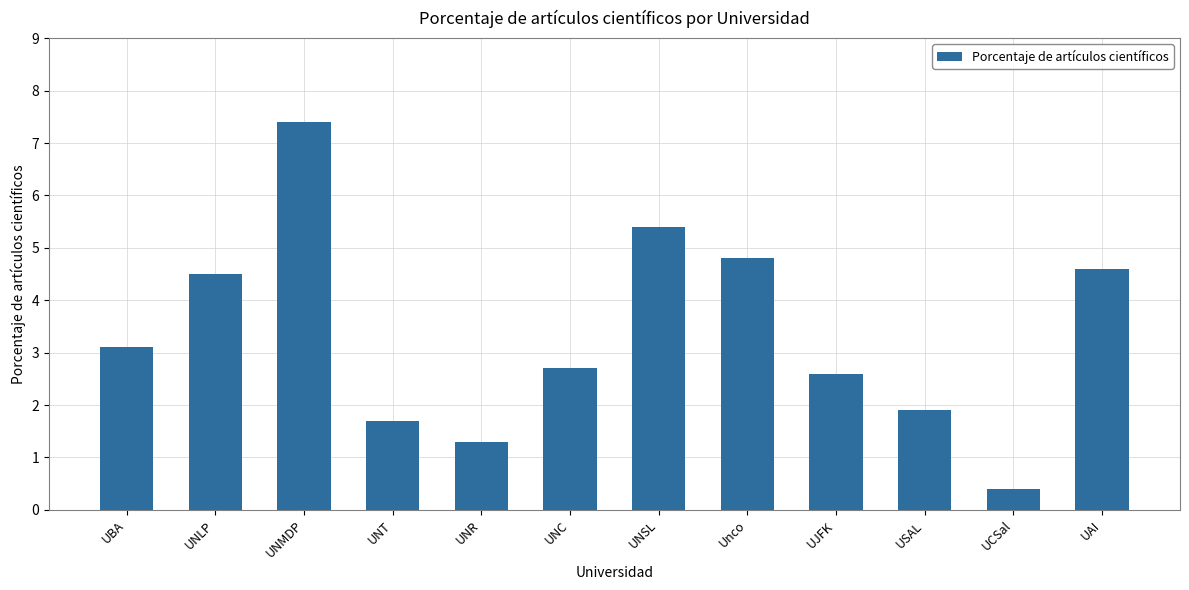

Reading right to left, what are all the values shown in this chart?

UAI=4.6	UCSal=0.4	USAL=1.9	UJFK=2.6	Unco=4.8	UNSL=5.4	UNC=2.7	UNR=1.3	UNT=1.7	UNMDP=7.4	UNLP=4.5	UBA=3.1